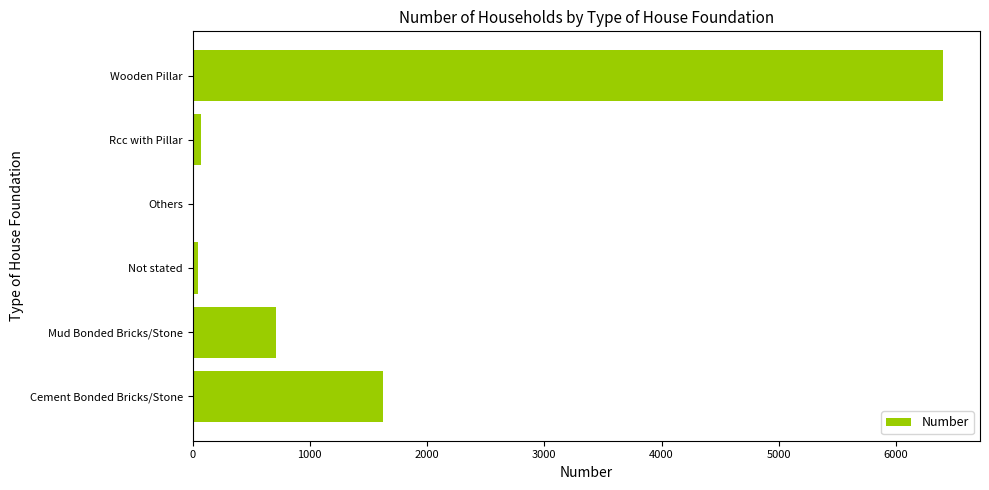

Are the bars horizontal?

Yes